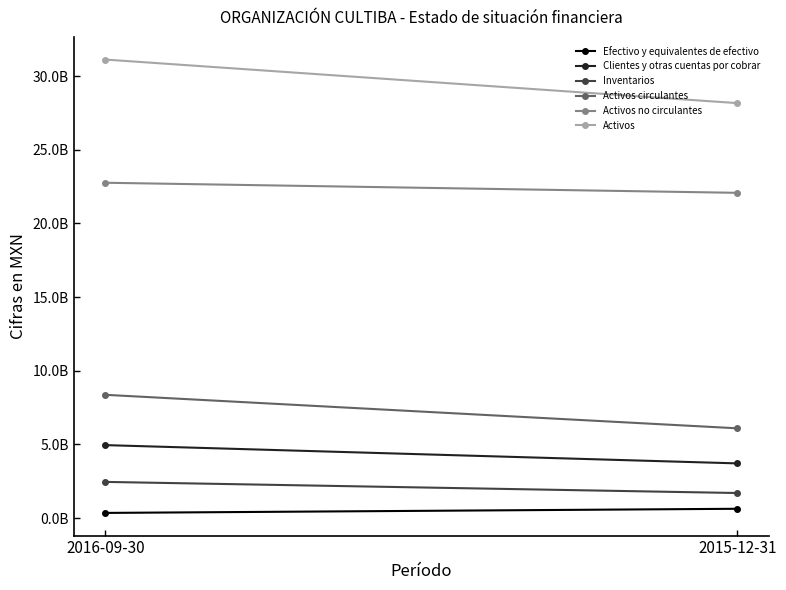

The Activos circulantes series shows 8365041000 at 2016-09-30. True or false?

True